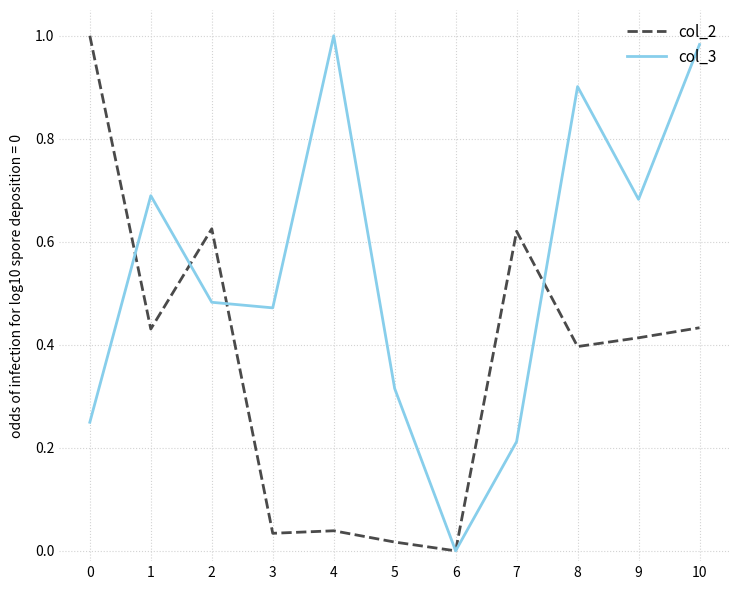

How many lines are shown in the chart?

2